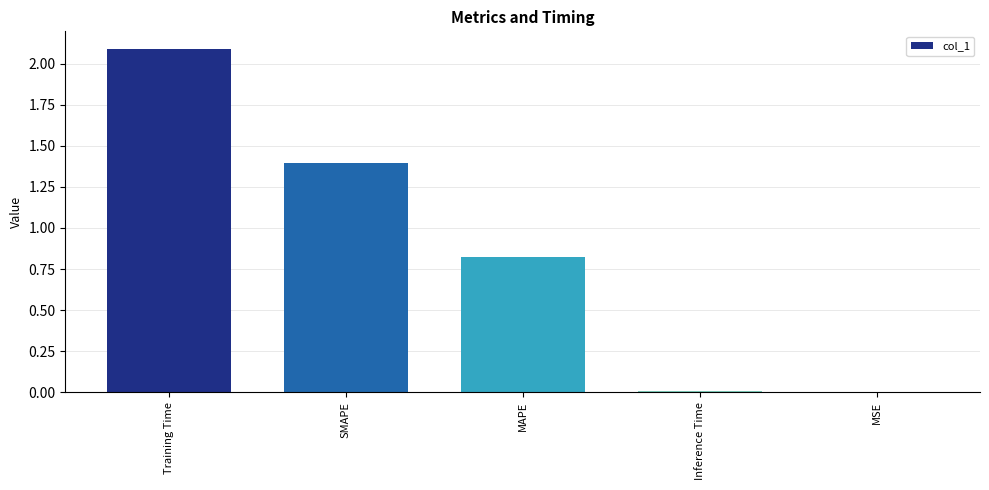

Which label corresponds to the largest value in the chart?

Training Time